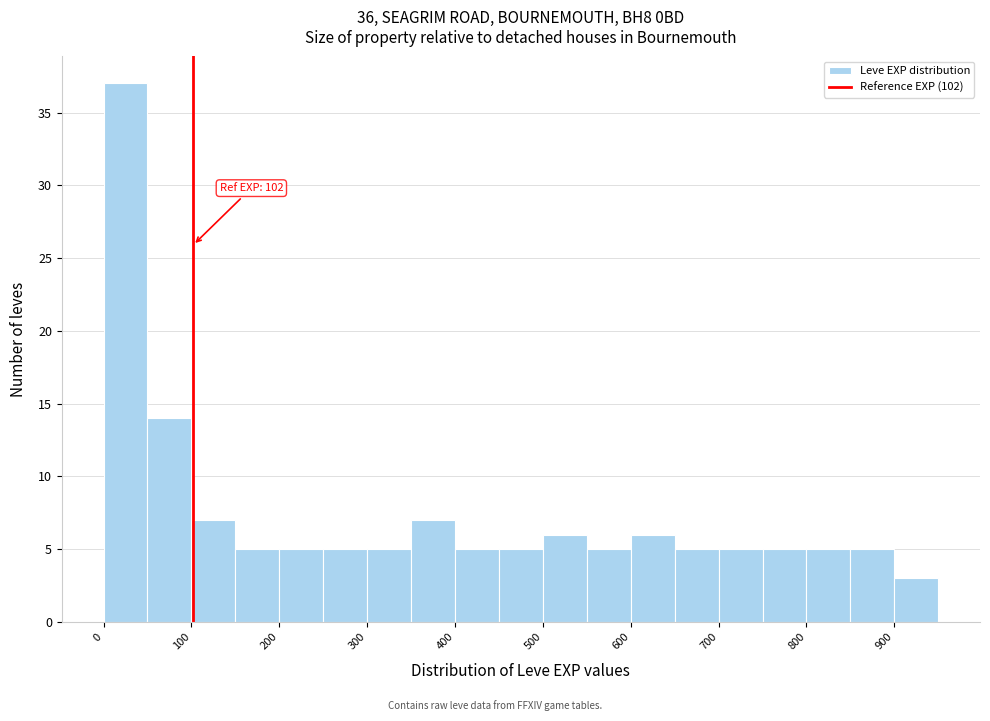

Which range on the x-axis has the tallest bar?

0 to 50